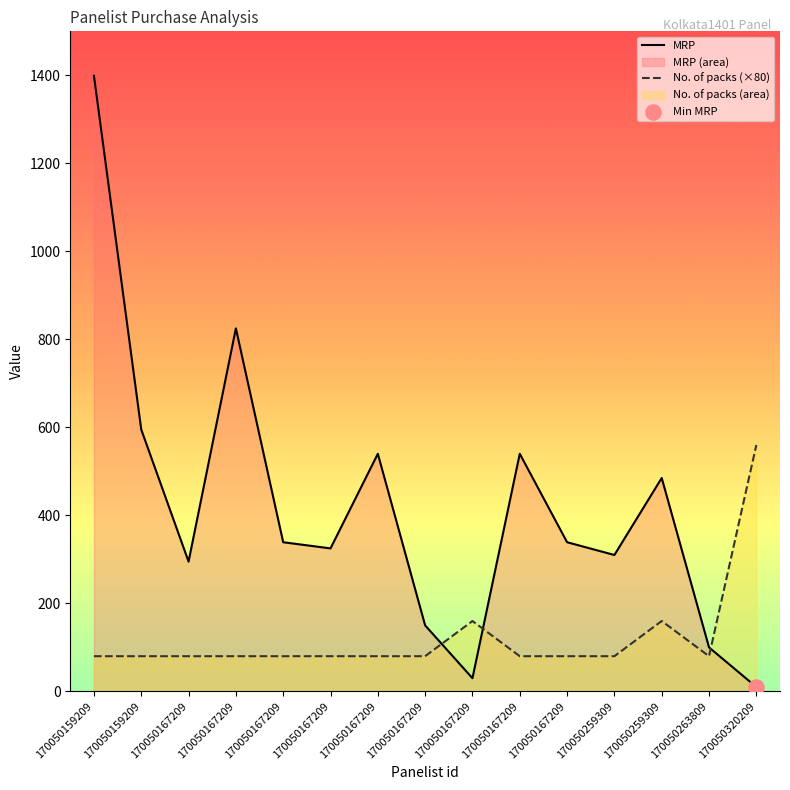

Is the value of MRP at 170050167209 greater than the value of No. of packs (×80) at 170050167209?

Yes